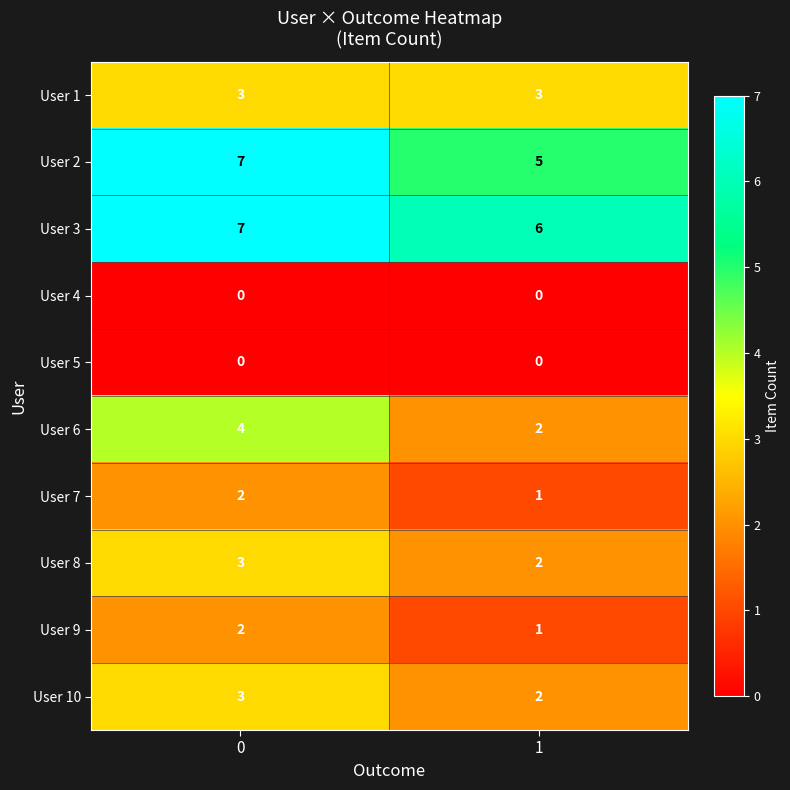

Rank the categories by User 6 value from highest to lowest.

0, 1